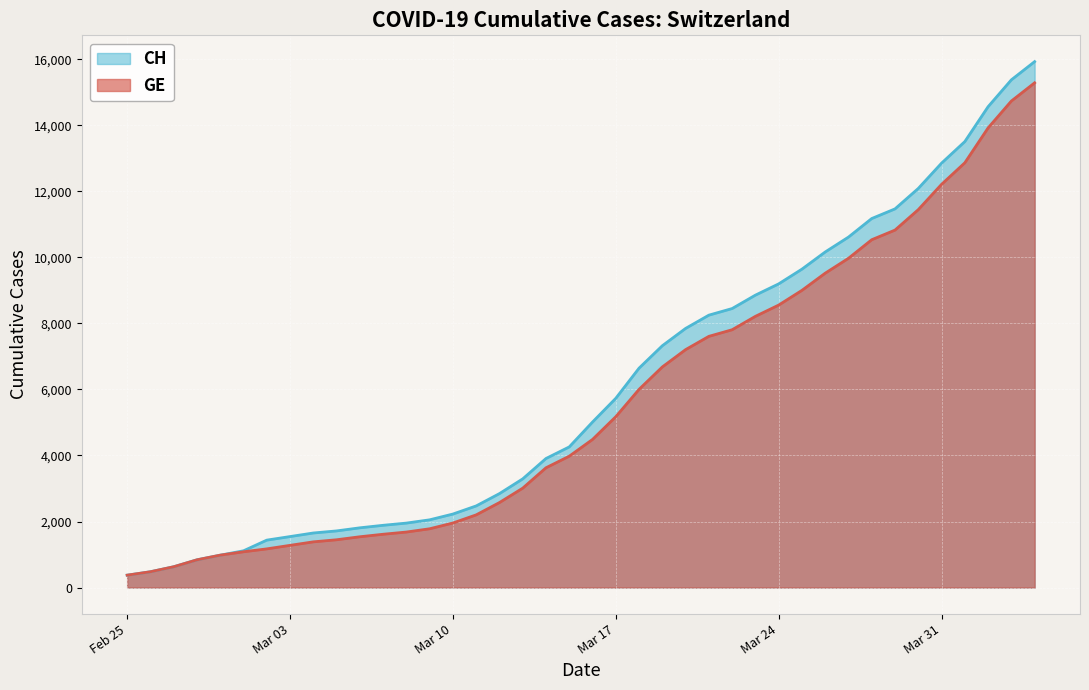

How many lines are shown in the chart?

2